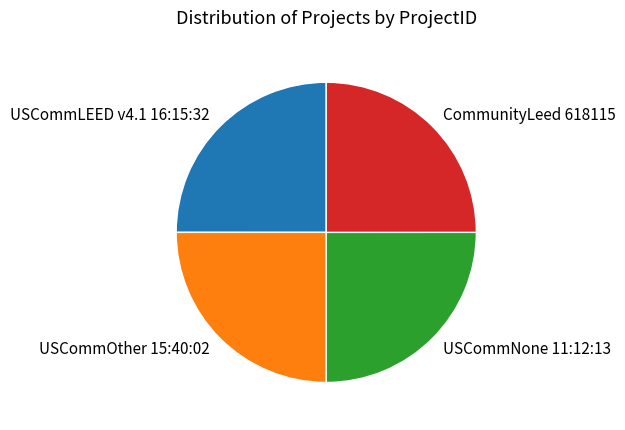

Approximately how many times larger is the value at CommunityLeed 618115 compared to USCommLEED v4.1 16:15:32?

1.0